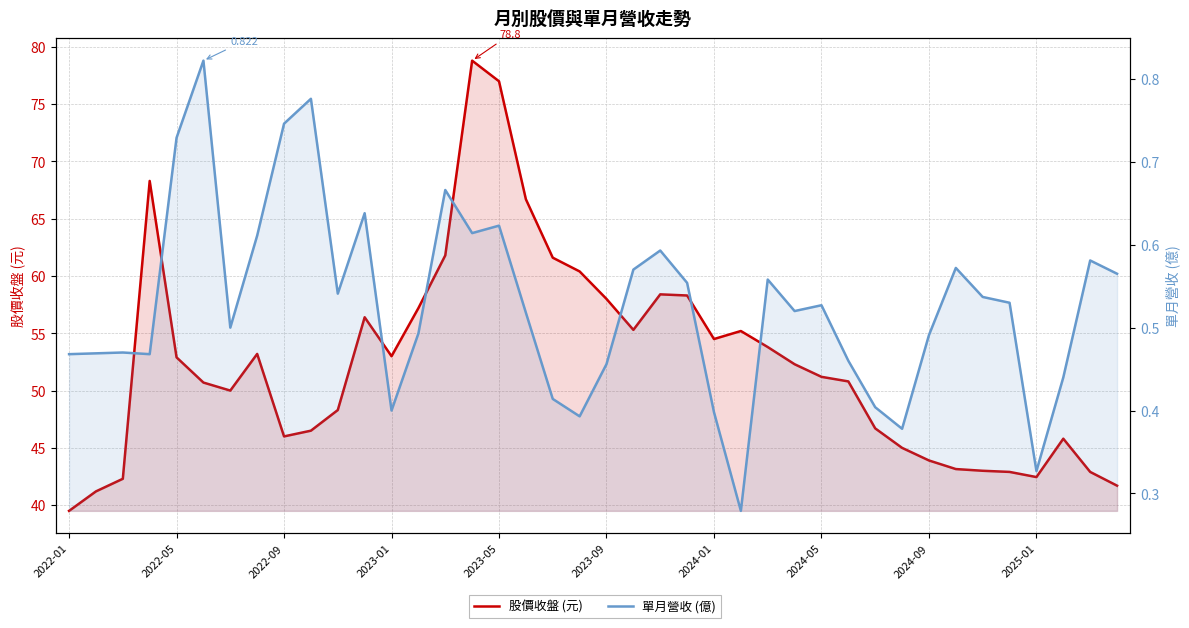

In 單月營收 (億), how many points are lower than both neighbors (excluding endpoints)?

10